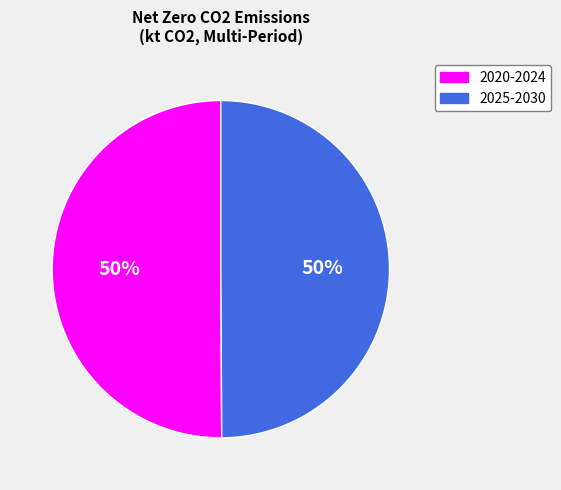

To the nearest percent, what is the average slice percentage?

50%